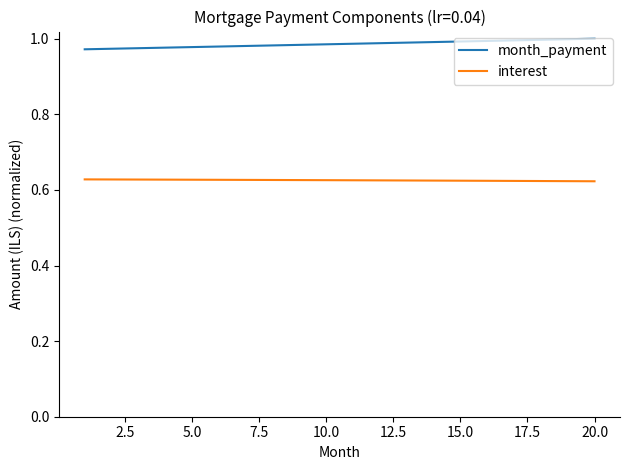

How many categories are shown in the chart?

20